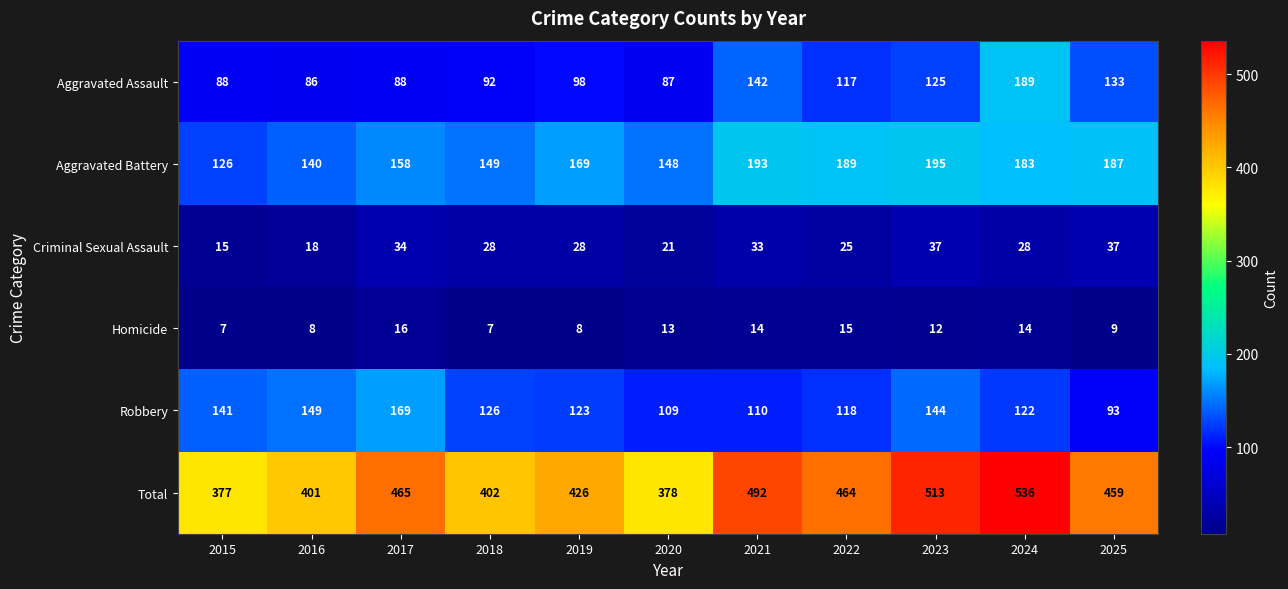

Is it true that Aggravated Battery equals 44 at 2016?

False